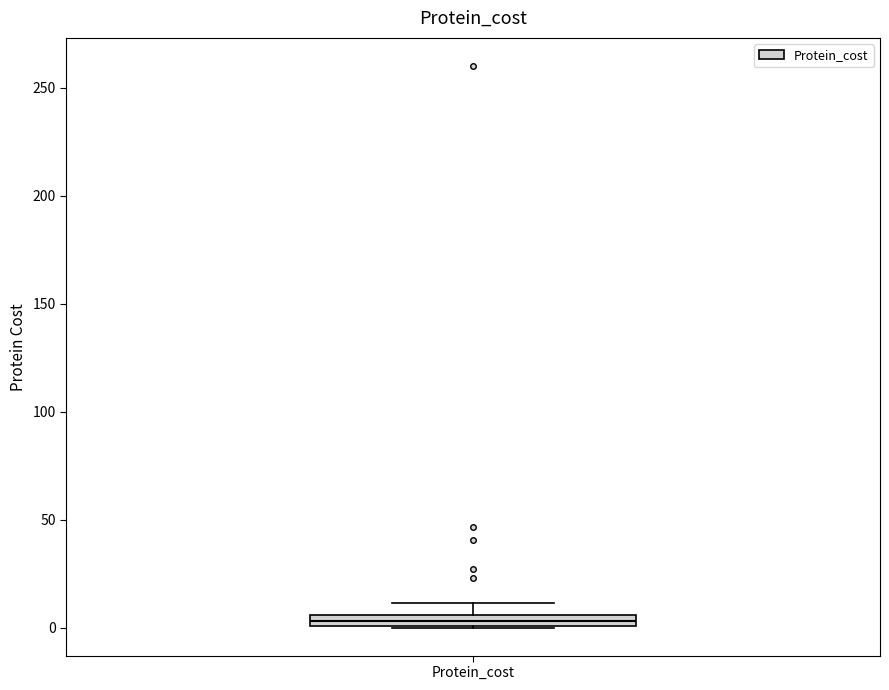

Where does the upper whisker of the box for Protein_cost end on the y-axis? The values are not printed on the chart, so give them approximately, as read against the axis.

10